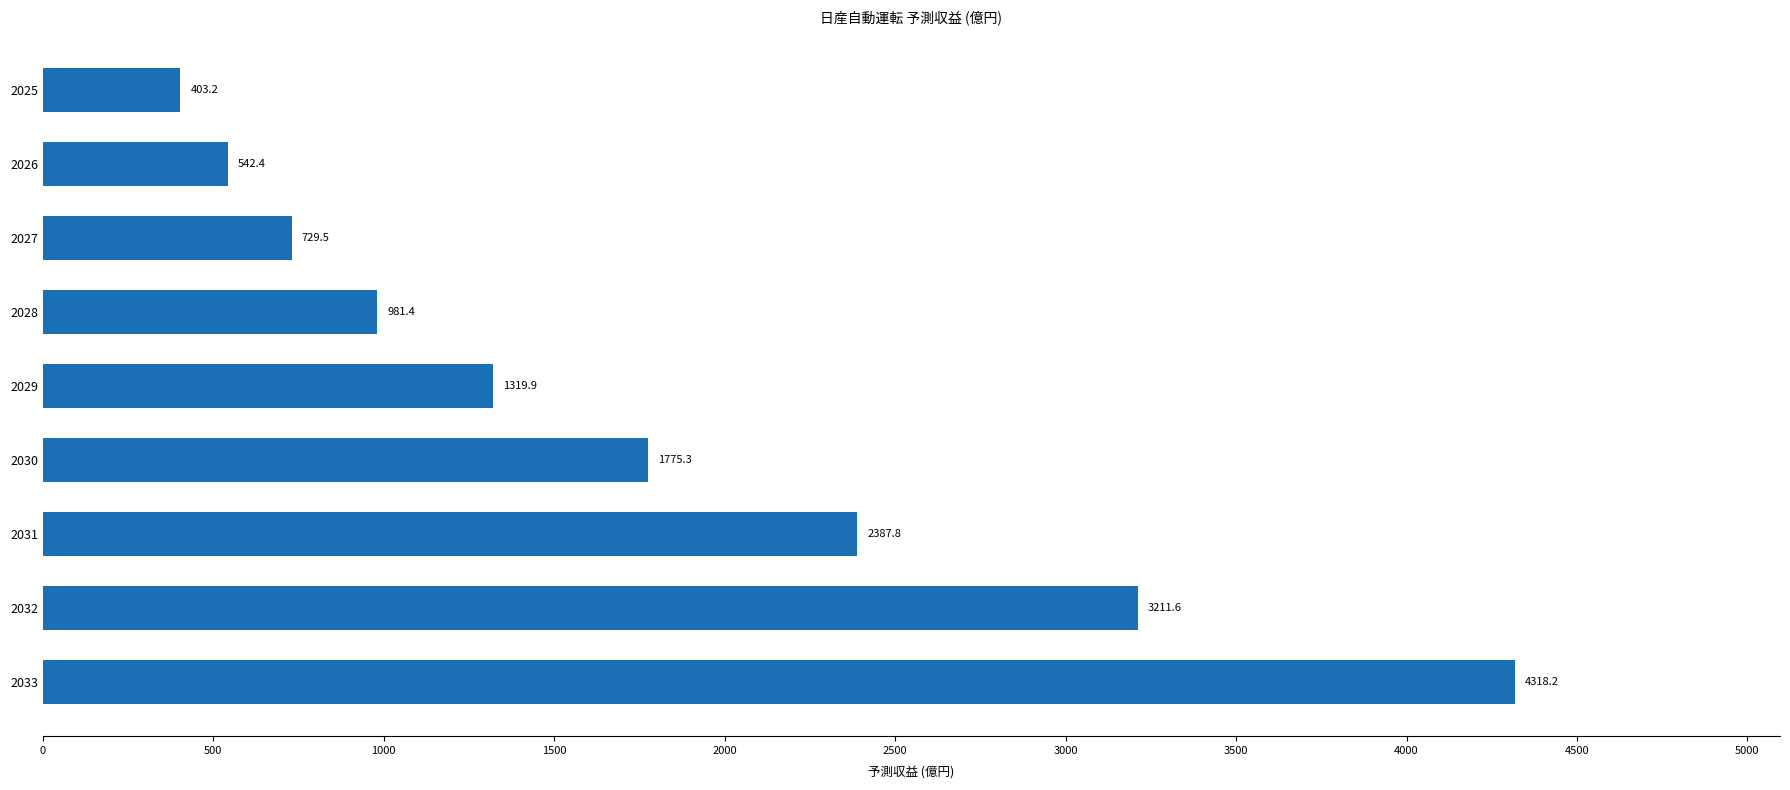

Reading bottom to top, list all the values displayed in this chart.

2033=4318.2	2032=3211.6	2031=2387.8	2030=1775.3	2029=1319.9	2028=981.4	2027=729.5	2026=542.4	2025=403.2